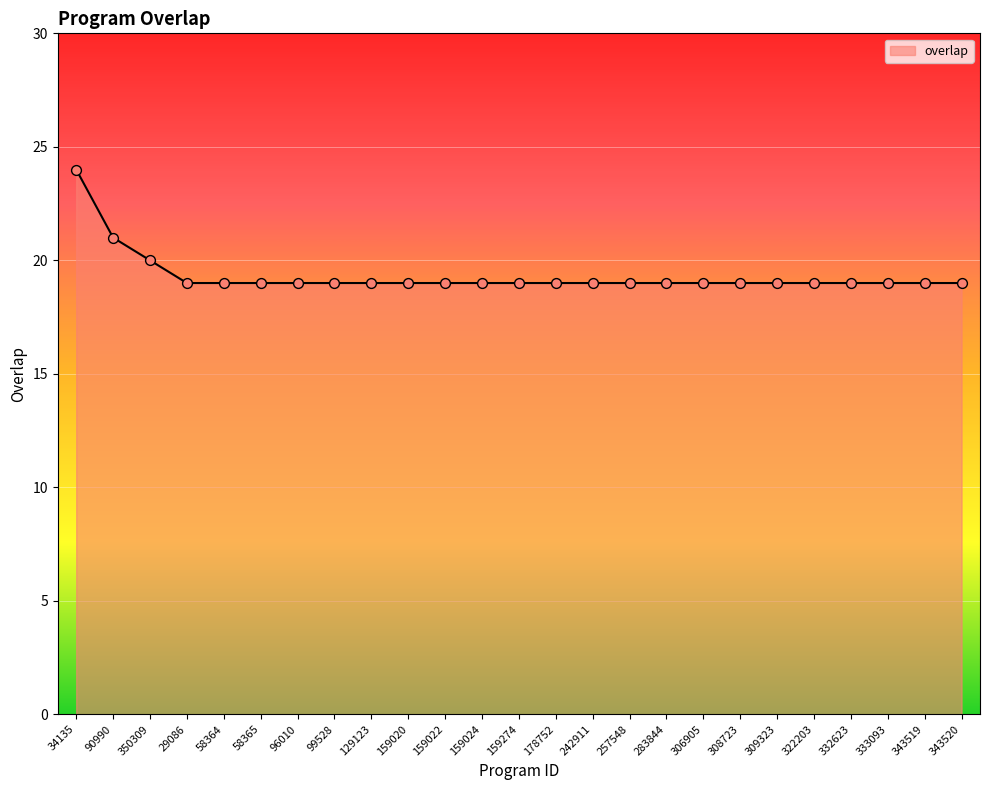

What is the change in value from 350309 to 343519?

-1